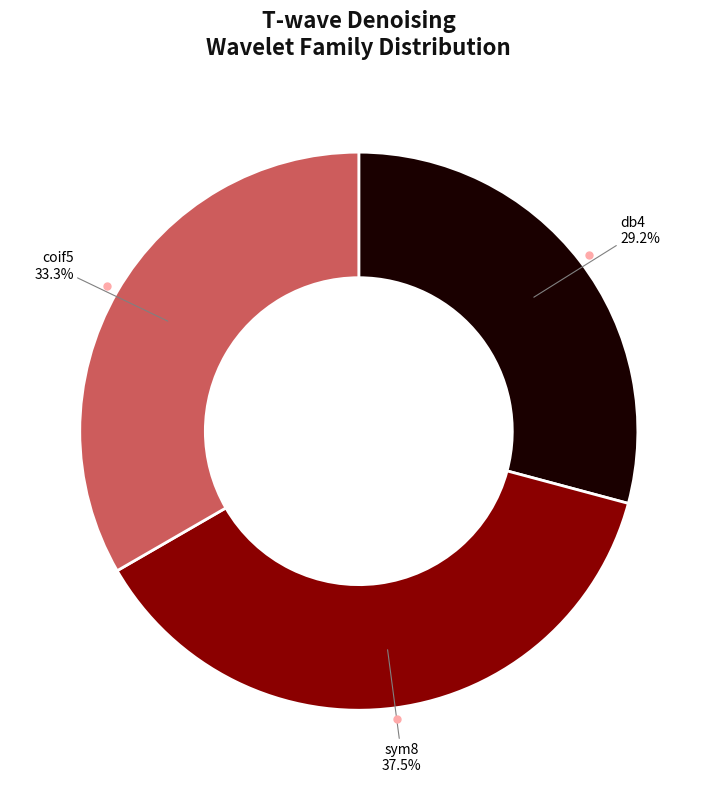

Approximately how many times larger is the value at db4 compared to sym8?

0.8